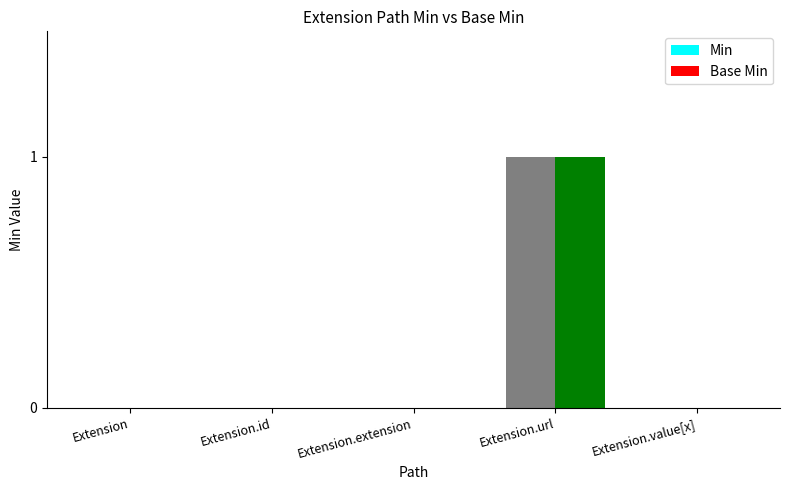

Is the value of Min at Extension greater than the value of Base Min at Extension.extension?

No